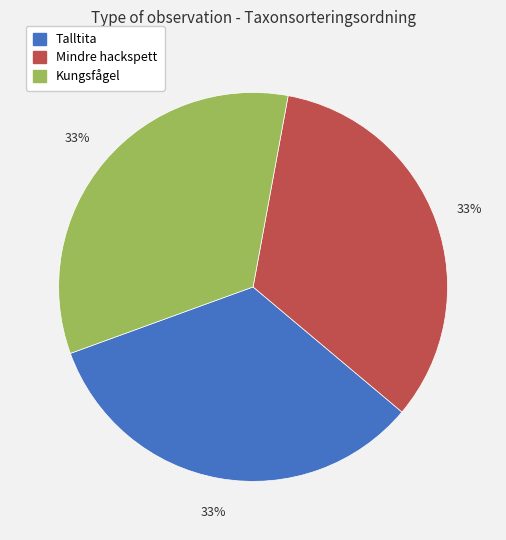

Do Kungsfågel and Mindre hackspett together represent more than half of the pie?

Yes